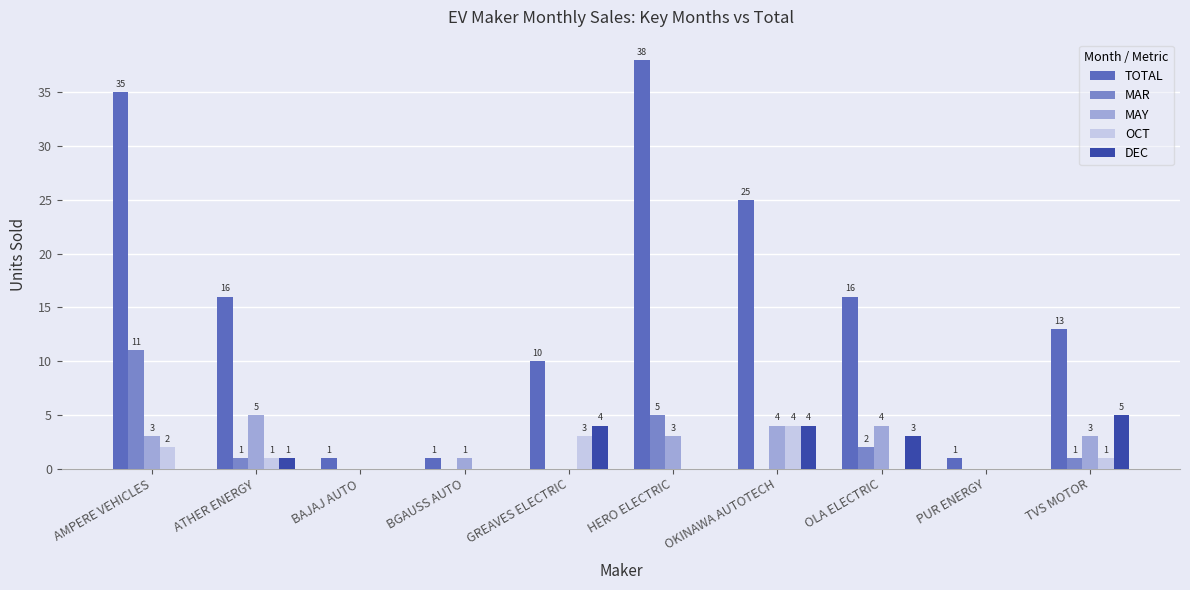

Where is OCT nearest to the value 2?

AMPERE VEHICLES